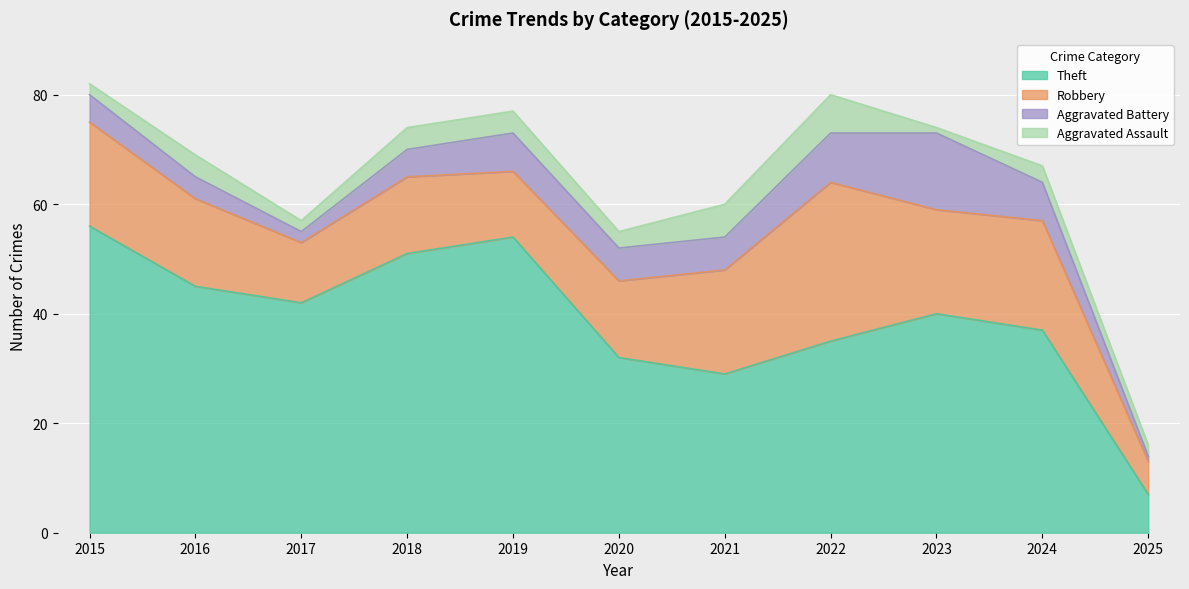

Between 2015 and 2020, which series saw the biggest shift?

Theft